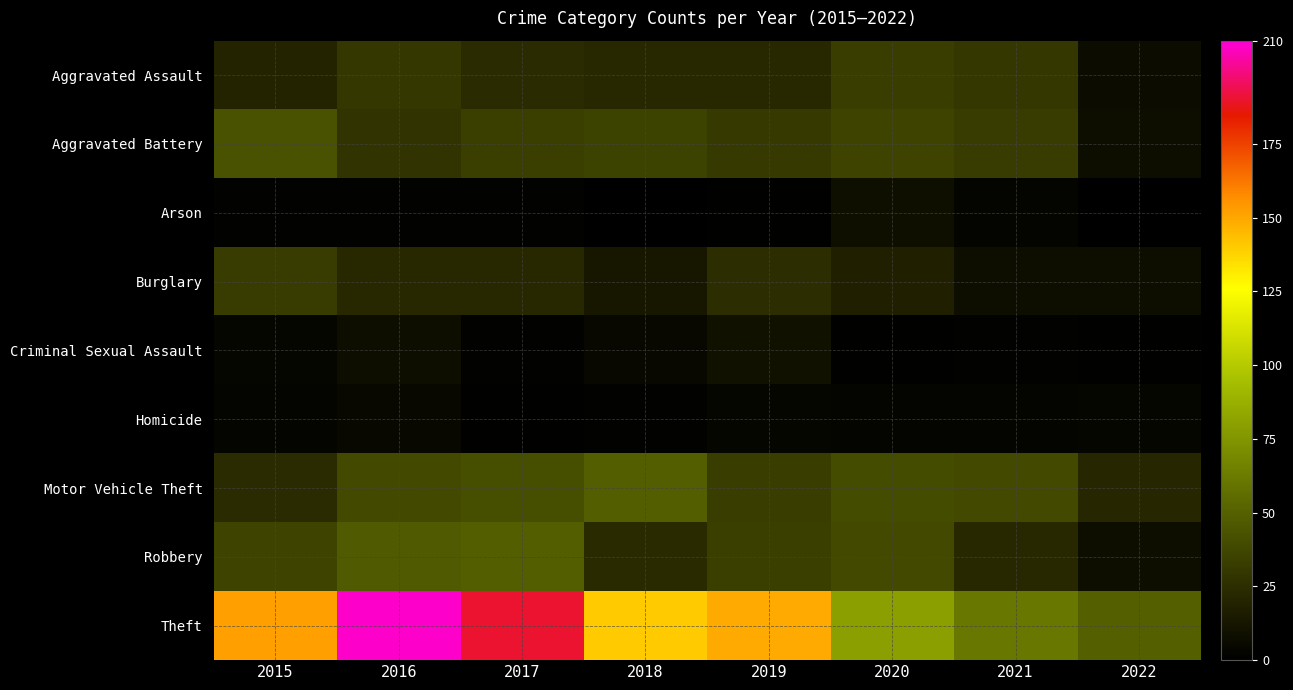

Reading left to right, list all the values displayed in this chart.

Aggravated Assault: 2015=20	2016=30	2017=24	2018=22	2019=22	2020=33	2021=30	2022=7
Aggravated Battery: 2015=43	2016=28	2017=34	2018=35	2019=31	2020=36	2021=32	2022=8
Arson: 2015=2	2016=2	2017=2	2018=0	2019=1	2020=9	2021=3	2022=0
Burglary: 2015=32	2016=22	2017=22	2018=13	2019=25	2020=18	2021=8	2022=8
Criminal Sexual Assault: 2015=4	2016=8	2017=2	2018=5	2019=10	2020=1	2021=2	2022=1
Homicide: 2015=3	2016=5	2017=1	2018=2	2019=4	2020=3	2021=3	2022=4
Motor Vehicle Theft: 2015=24	2016=39	2017=41	2018=49	2019=33	2020=40	2021=39	2022=21
Robbery: 2015=36	2016=47	2017=49	2018=23	2019=34	2020=39	2021=22	2022=8
Theft: 2015=152	2016=208	2017=190	2018=140	2019=149	2020=80	2021=61	2022=50